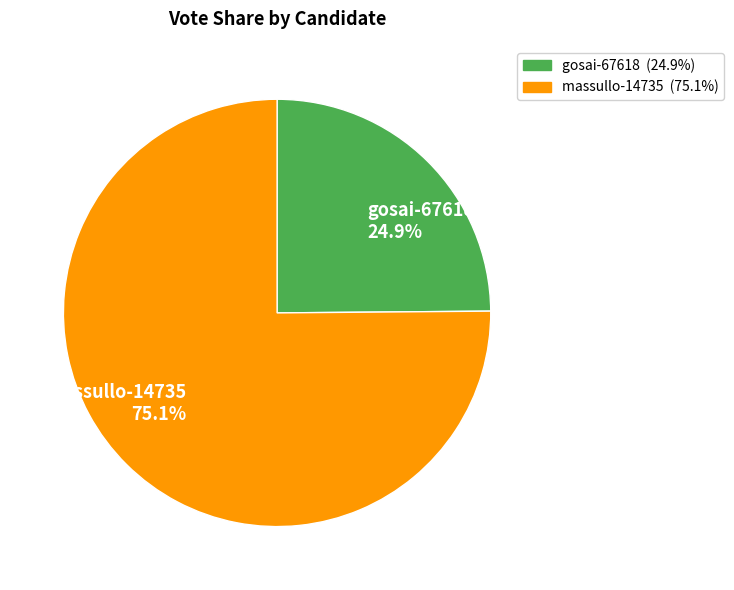

What portion of the pie excludes gosai-67618?

75.1%